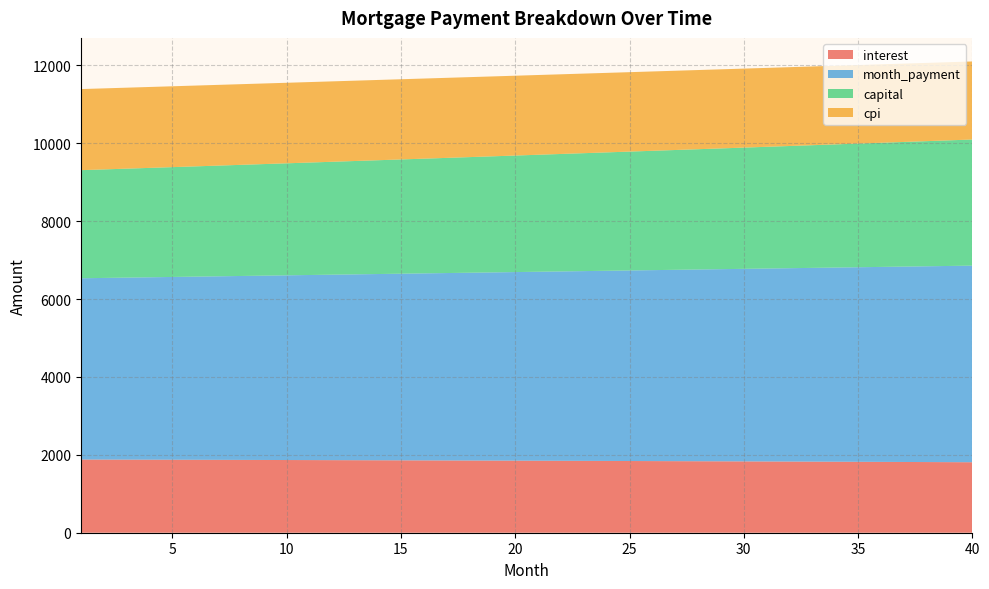

Reading left to right, list all the values displayed in this chart.

interest: 1=1878.9	2=1877.6	3=1876.3	4=1874.9	5=1873.6	6=1872.2	7=1870.8	8=1869.3	9=1867.8	10=1866.4	11=1864.8	12=1863.3	13=1861.7	14=1860.1	15=1858.5	16=1856.9	17=1855.2	18=1853.5	19=1851.8	20=1850.1	21=1848.3	22=1846.5	23=1844.7	24=1842.9	25=1841.0	26=1839.1	27=1837.2	28=1835.2	29=1833.2	30=1831.2	31=1829.2	32=1827.1	33=1825.0	34=1822.9	35=1820.8	36=1818.6	37=1816.4	38=1814.2	39=1811.9	40=1809.6
month_payment: 1=4654.2	2=4663.9	3=4673.6	4=4683.3	5=4693.1	6=4702.9	7=4712.7	8=4722.5	9=4732.3	10=4742.2	11=4752.1	12=4762.0	13=4771.9	14=4781.8	15=4791.8	16=4801.8	17=4811.8	18=4821.8	19=4831.8	20=4841.9	21=4852.0	22=4862.1	23=4872.2	24=4882.4	25=4892.6	26=4902.7	27=4913.0	28=4923.2	29=4933.5	30=4943.7	31=4954.0	32=4964.4	33=4974.7	34=4985.1	35=4995.4	36=5005.9	37=5016.3	38=5026.7	39=5037.2	40=5047.7
capital: 1=2775.3	2=2786.3	3=2797.3	4=2808.4	5=2819.5	6=2830.7	7=2841.9	8=2853.2	9=2864.5	10=2875.8	11=2887.2	12=2898.7	13=2910.1	14=2921.7	15=2933.3	16=2944.9	17=2956.5	18=2968.3	19=2980.0	20=2991.8	21=3003.7	22=3015.6	23=3027.5	24=3039.5	25=3051.6	26=3063.7	27=3075.8	28=3088.0	29=3100.2	30=3112.5	31=3124.8	32=3137.2	33=3149.7	34=3162.1	35=3174.7	36=3187.2	37=3199.9	38=3212.5	39=3225.3	40=3238.1
cpi: 1=2081.9	2=2080.4	3=2078.9	4=2077.4	5=2075.9	6=2074.3	7=2072.7	8=2071.1	9=2069.4	10=2067.7	11=2066.0	12=2064.3	13=2062.5	14=2060.7	15=2058.9	16=2057.1	17=2055.2	18=2053.3	19=2051.4	20=2049.4	21=2047.4	22=2045.4	23=2043.4	24=2041.3	25=2039.2	26=2037.0	27=2034.9	28=2032.7	29=2030.5	30=2028.2	31=2025.9	32=2023.6	33=2021.3	34=2018.9	35=2016.5	36=2014.0	37=2011.6	38=2009.1	39=2006.5	40=2004.0